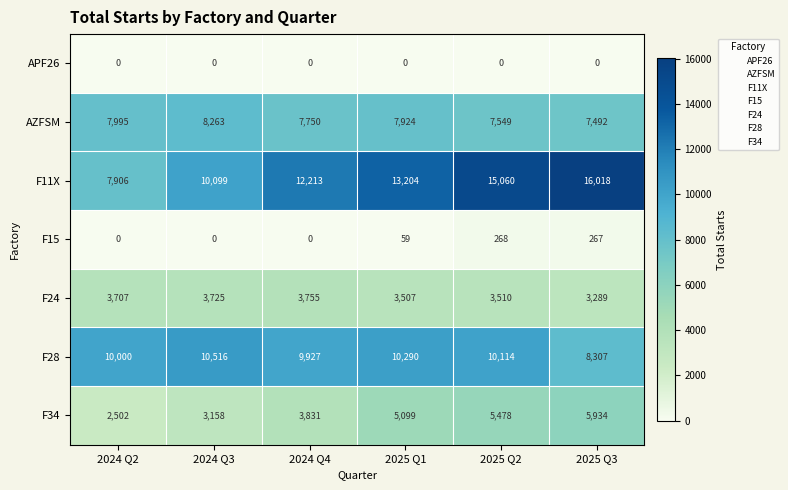

Is it true that AZFSM equals 13679 at 2025 Q1?

False